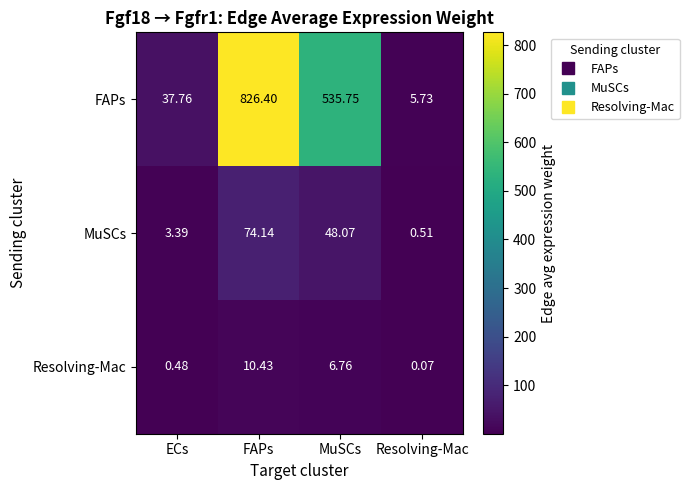

At which label does FAPs reach its minimum?

Resolving-Mac